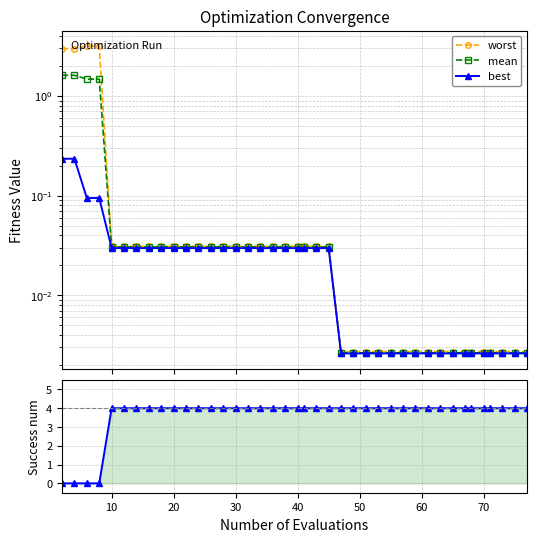

How many success num values are between 4 and 5?

36